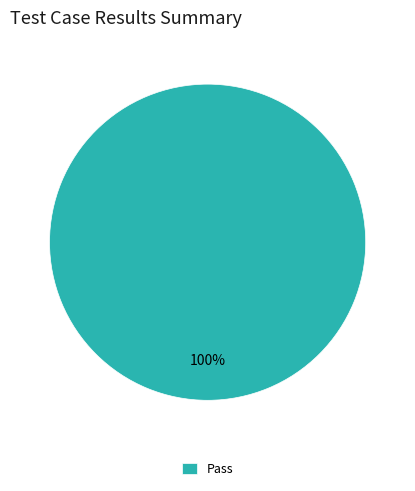

What percentage is the Pass slice, to the nearest percent?

100%